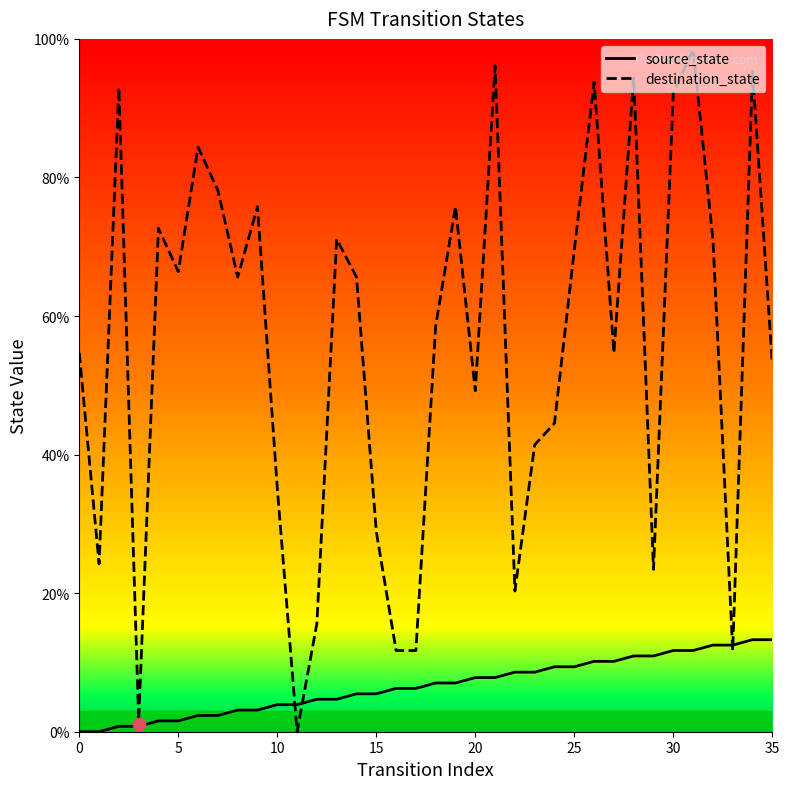

At which category is the sum across all series the highest?

31